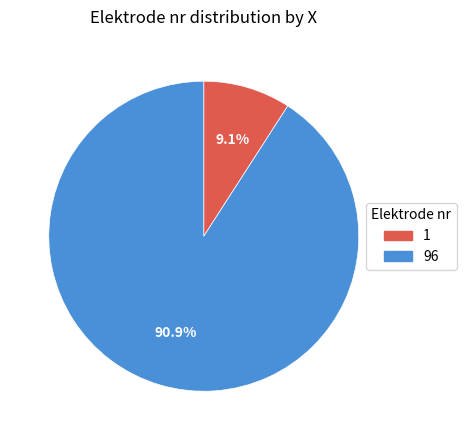

Count the number of slices in the pie.

2